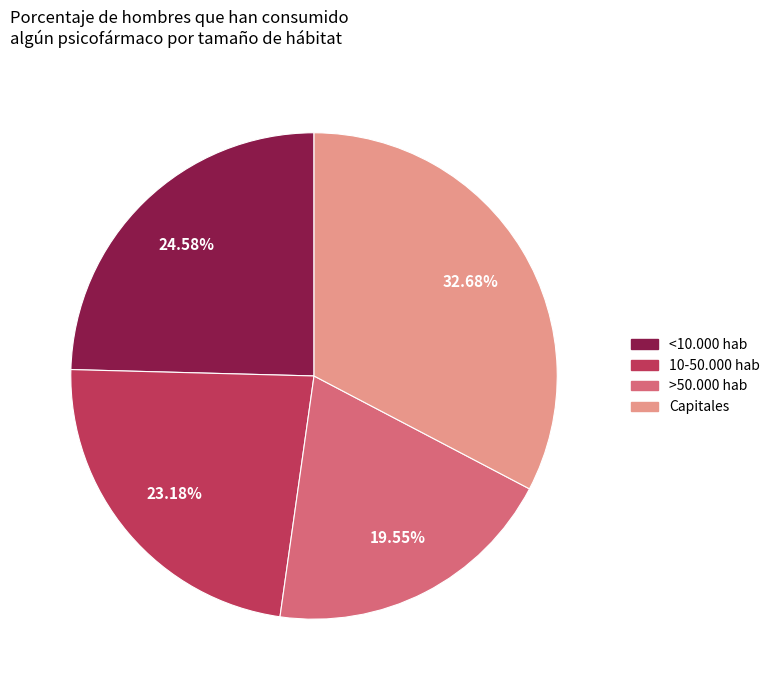

To the nearest percent, what portion does Capitales represent?

33%